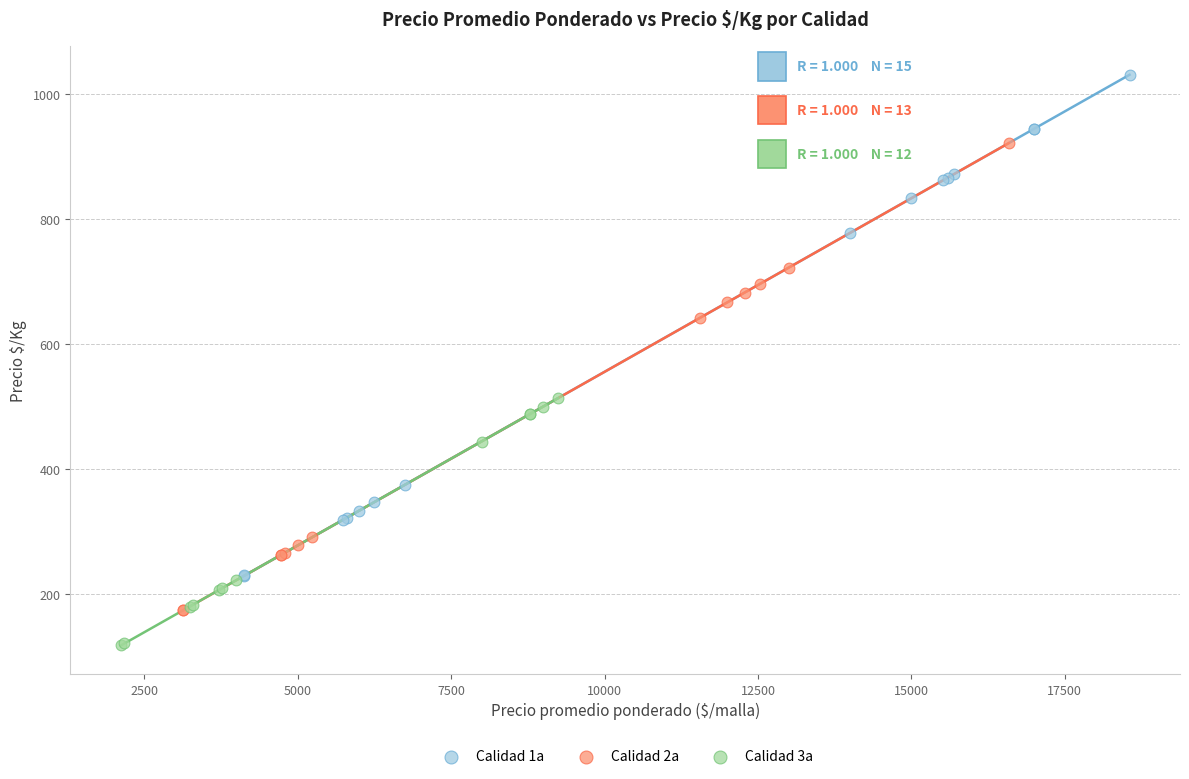

Which series has the largest Y range (max minus min)?

Calidad 1a